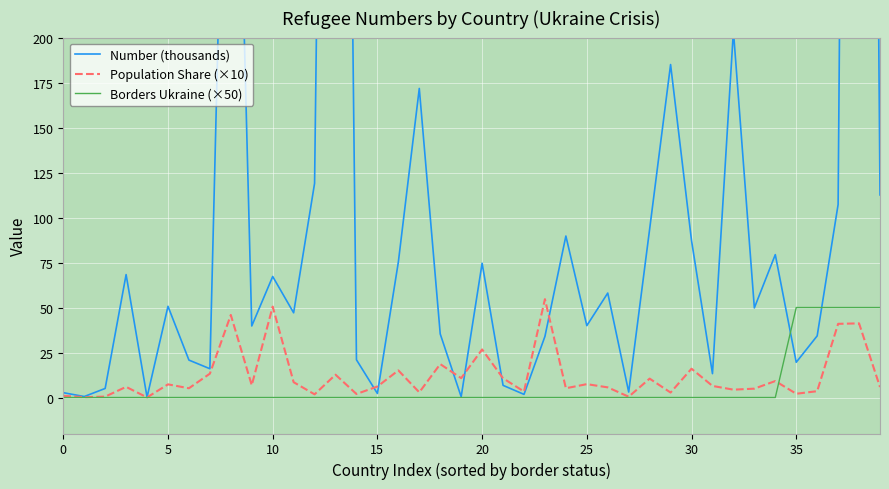

What is the label of the 40th point from the left?

39